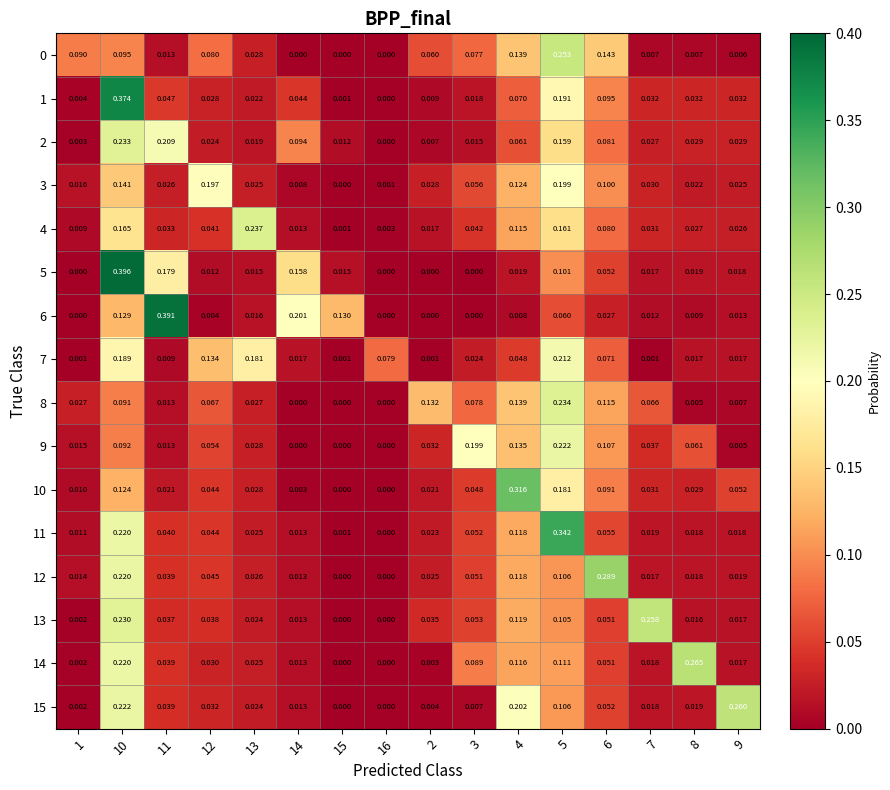

Is the value of 7 at 8 greater than the value of 11 at 2?

No